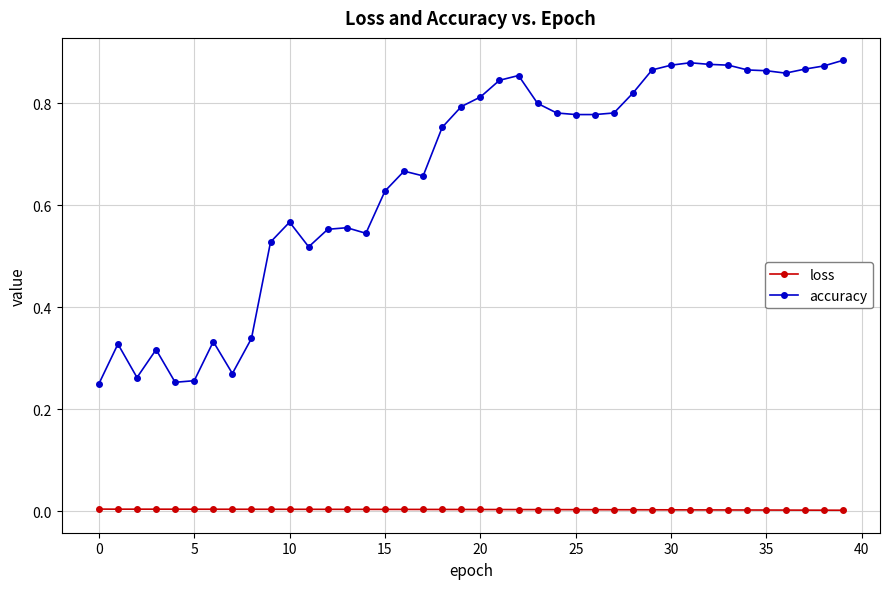

Which series has the largest total across all categories?

accuracy